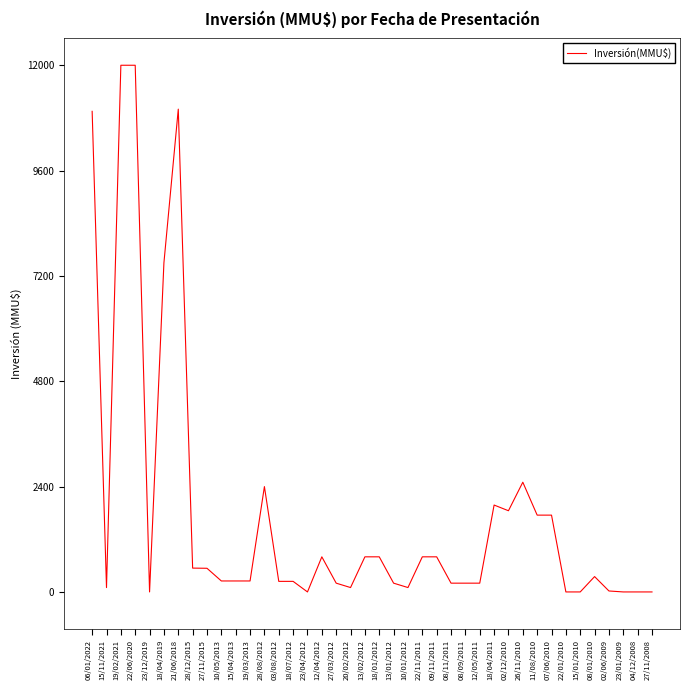

What is the greatest value displayed?

12000